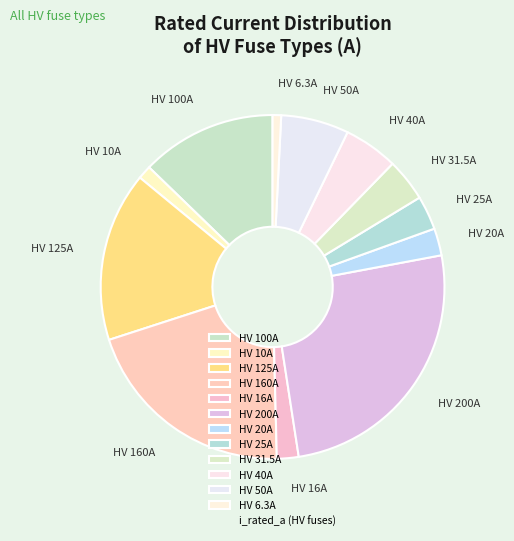

Is HV 6.3A the majority of the pie?

No